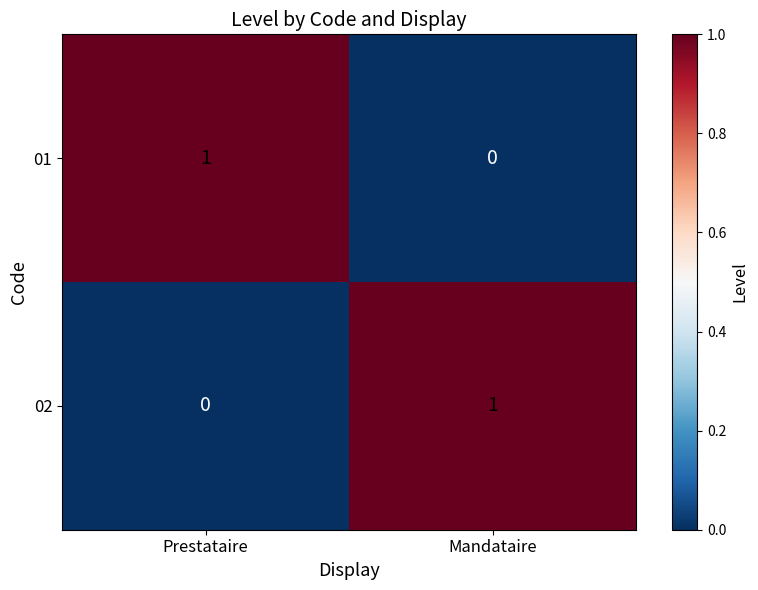

How many distinct data groups are displayed?

2